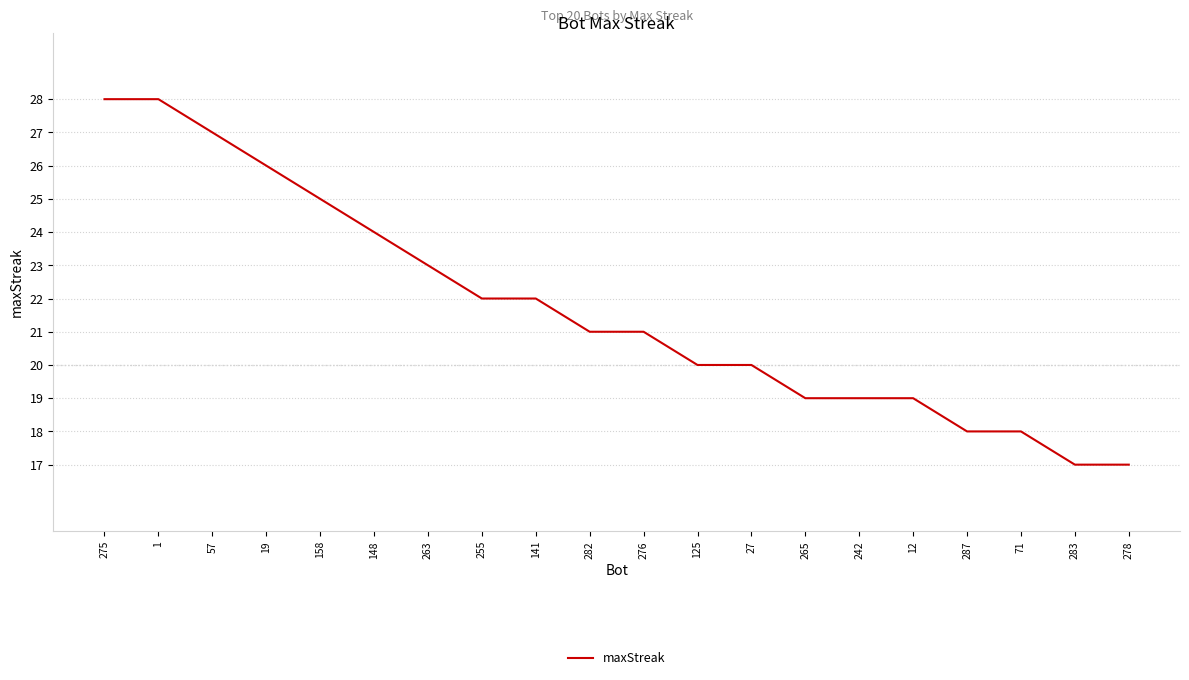

What position from the left is 283?

19